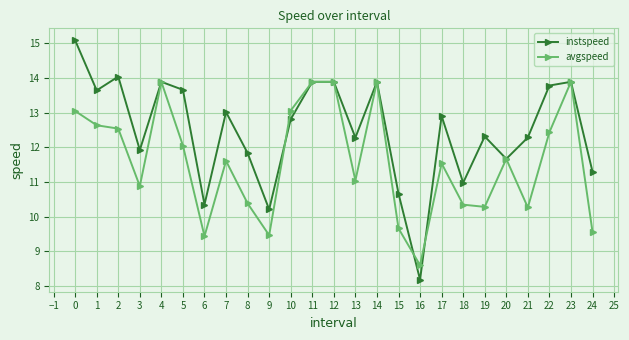

Where is the first local minimum for instspeed?

1